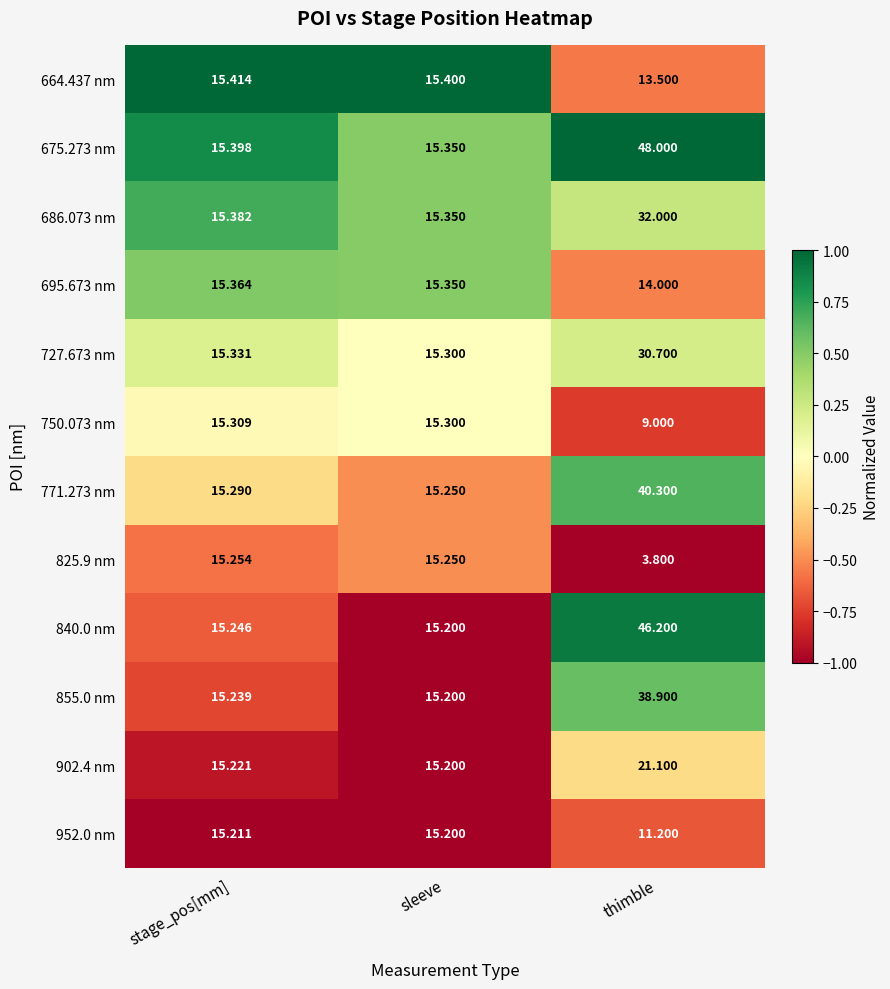

At which category is the sum across all series the highest?

thimble